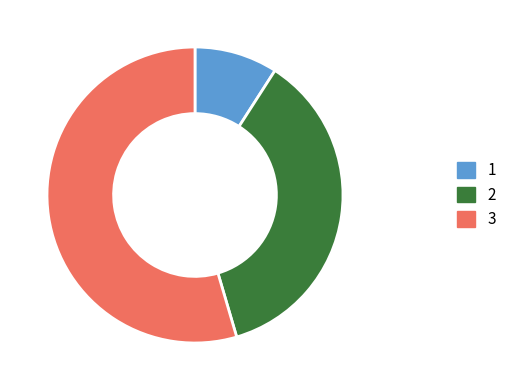

Is there any slice that represents more than half of the pie?

Yes